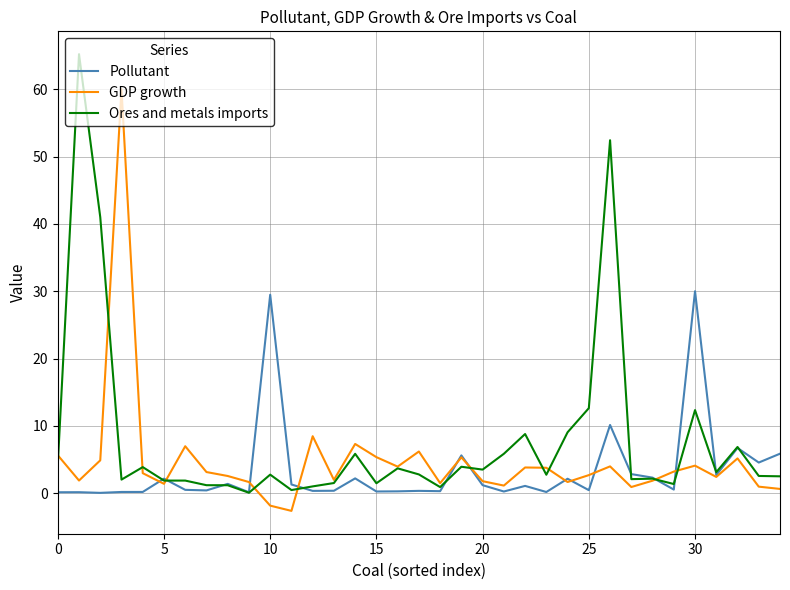

Which series has the largest total across all categories?

Ores and metals imports